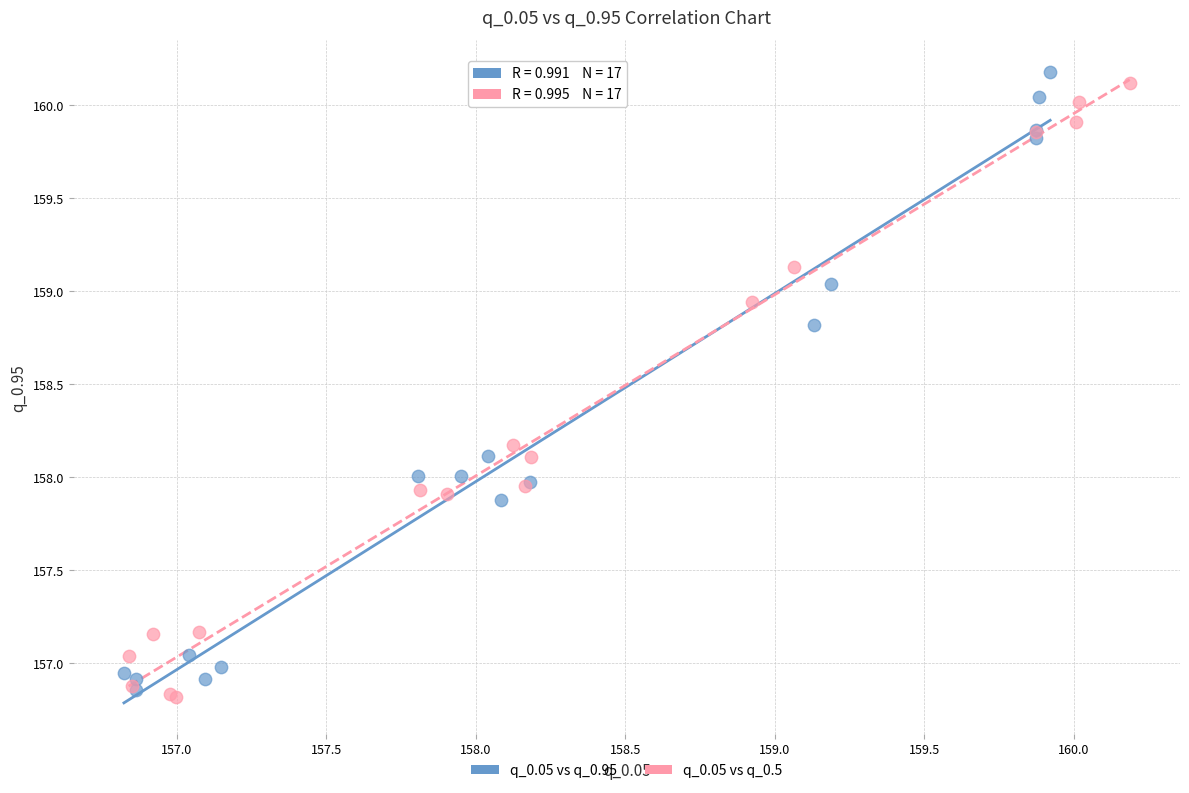

Which series reaches the minimum Y coordinate?

q_0.05 vs q_0.5